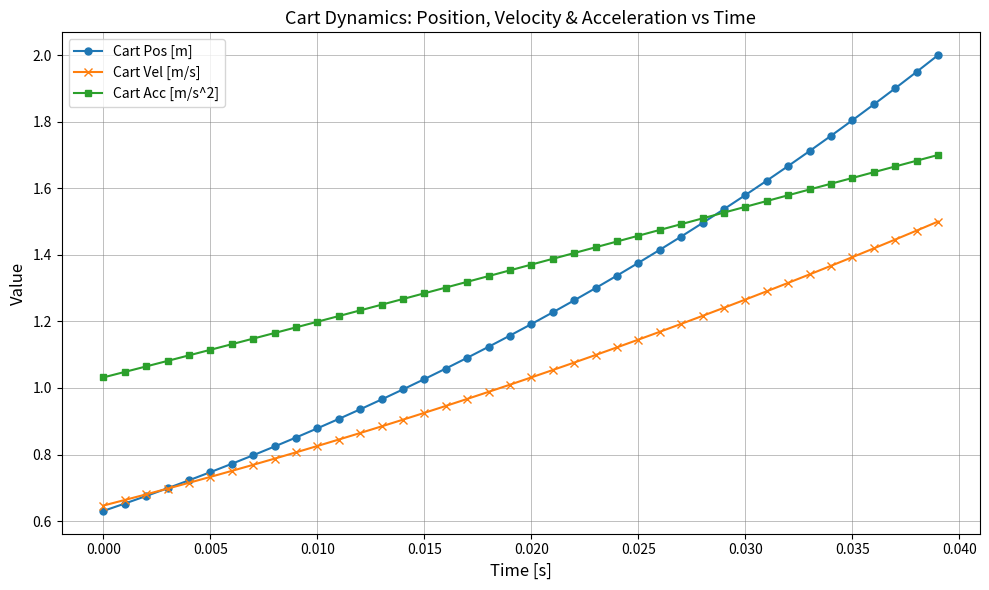

Rank the series by their maximum value, from highest to lowest.

Cart Pos [m], Cart Acc [m/s^2], Cart Vel [m/s]